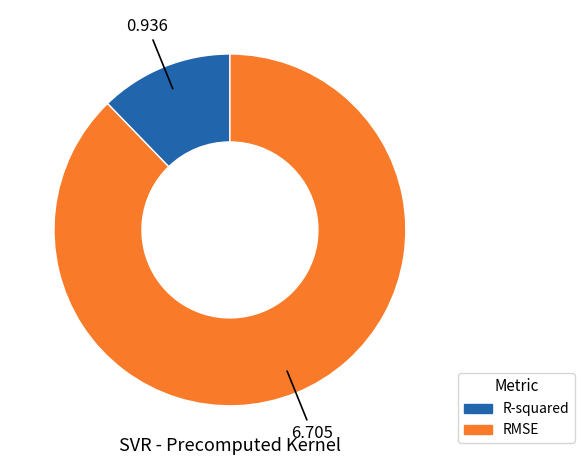

The R-squared slice represents 24% of the pie. True or false?

False